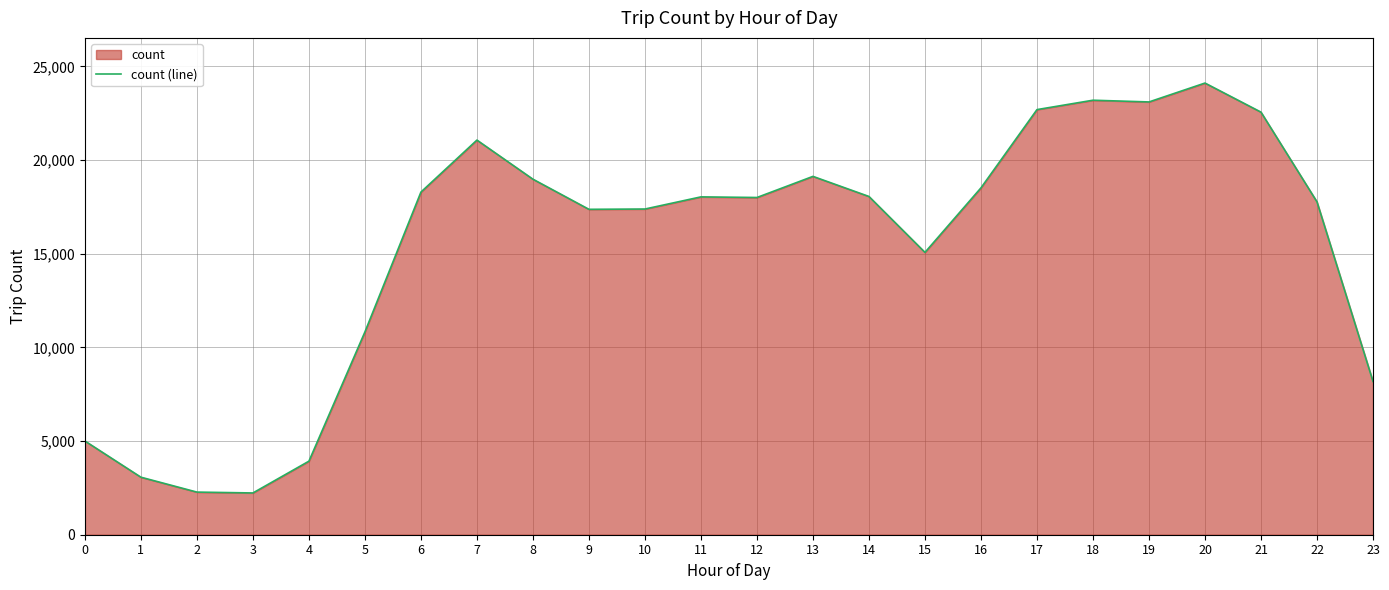

What is the value of the 21st point from the left?

24106